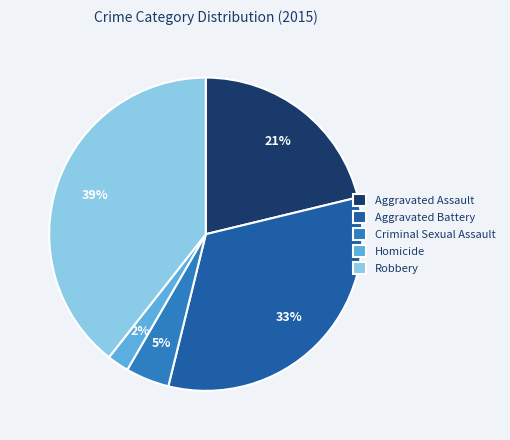

What percentage is the Criminal Sexual Assault slice, to the nearest percent?

5%